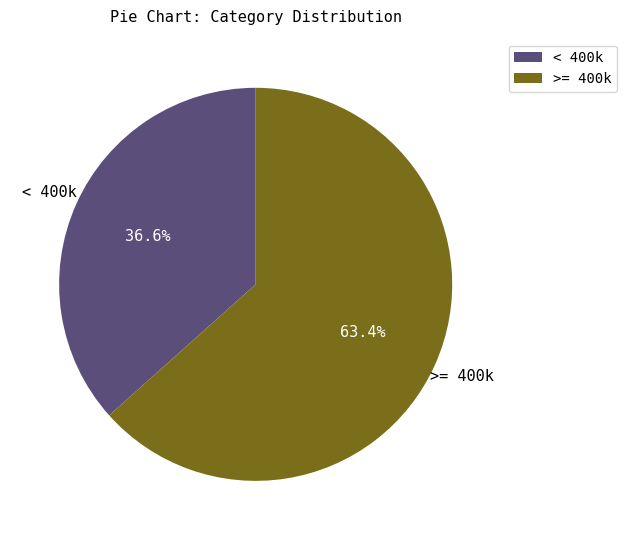

Is there a majority slice in this chart?

Yes